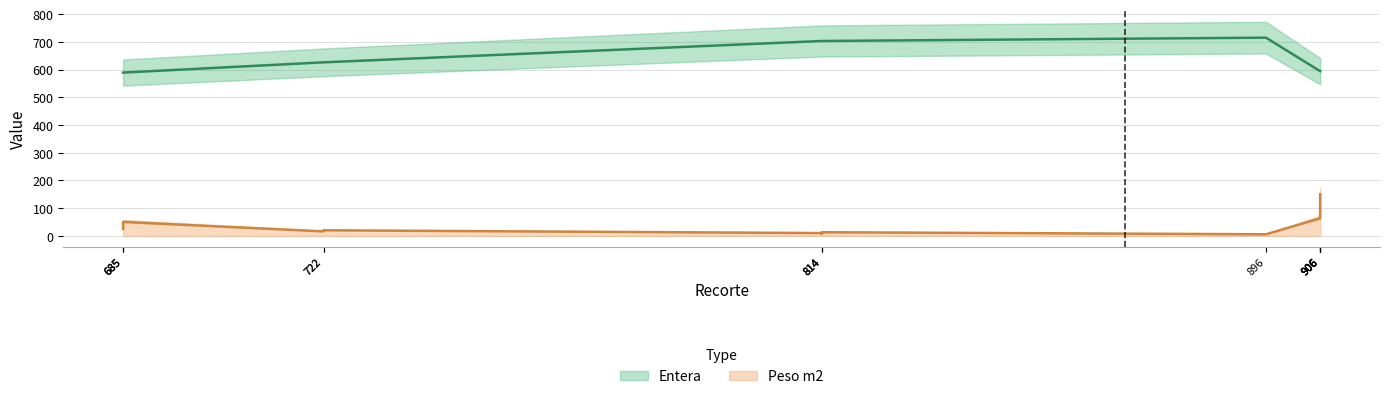

True or false: Entera and Peso m2 intersect in this chart.

False